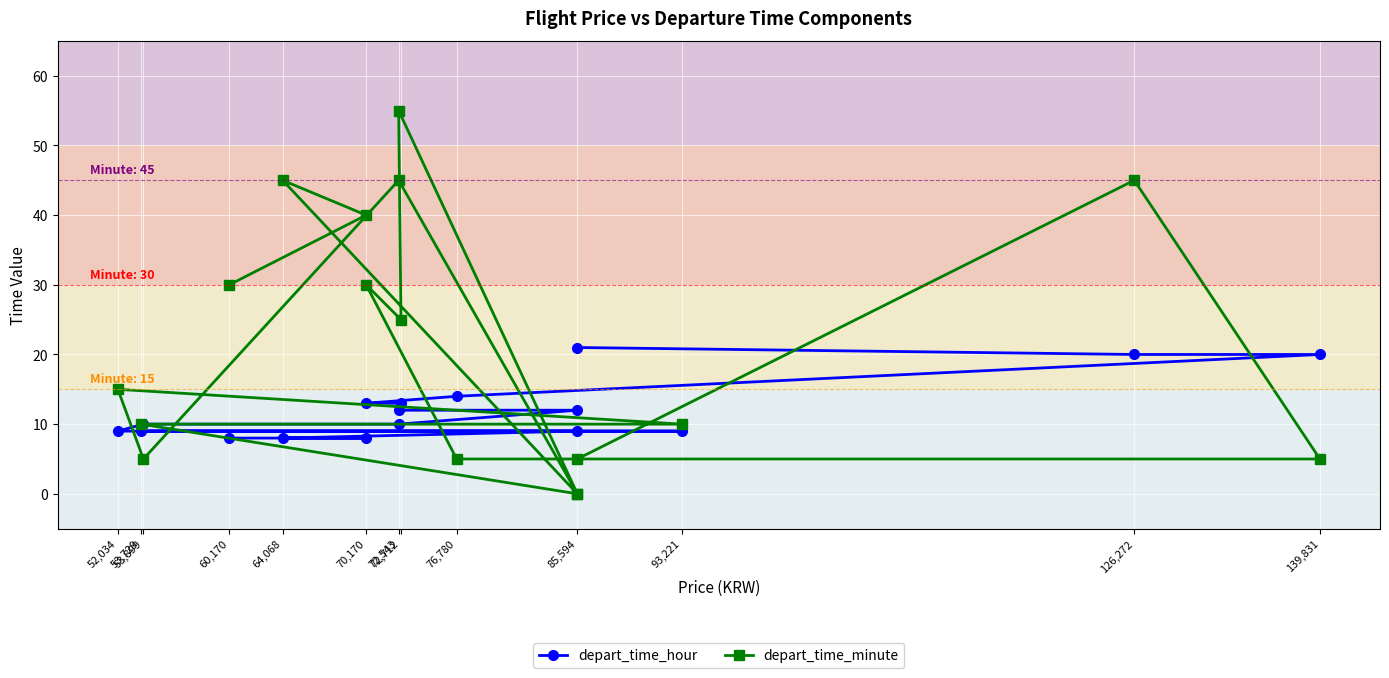

Between 139,831 and 85,594, which series saw the biggest shift?

depart_time_hour